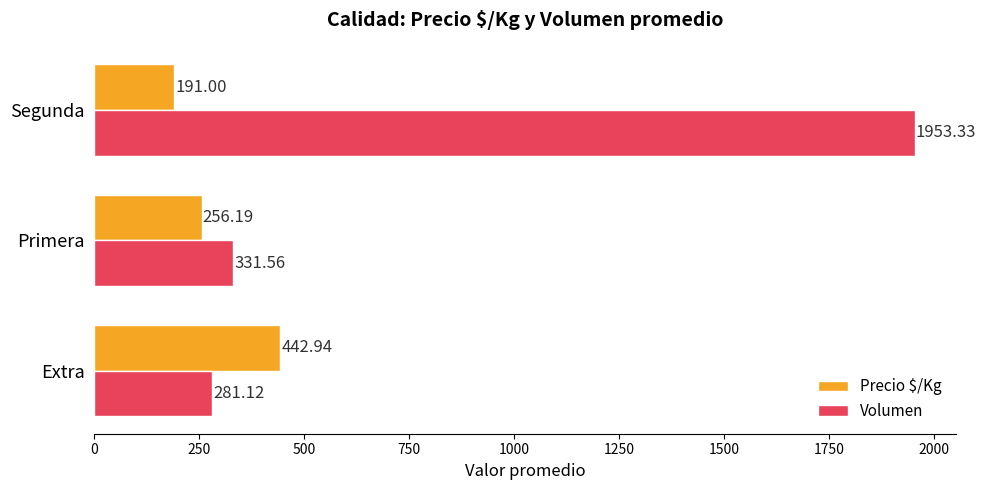

List the labels in order of Volumen value, smallest first.

Extra, Primera, Segunda